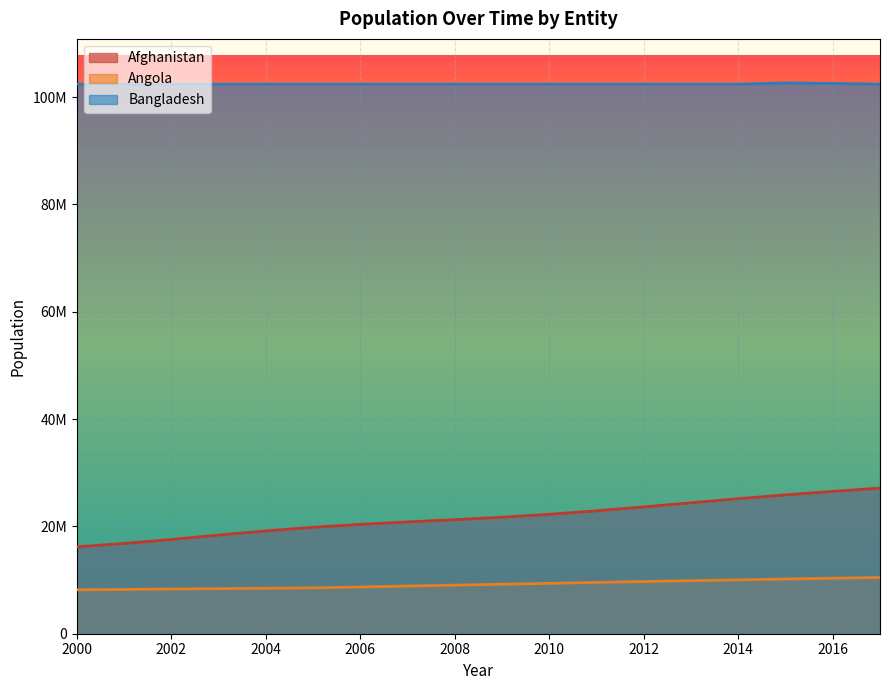

True or false: Afghanistan and Angola intersect in this chart.

False